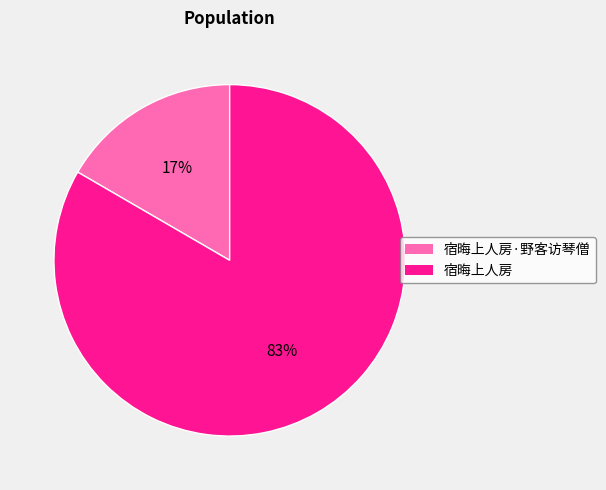

To the nearest percent, what is the average slice percentage?

50%